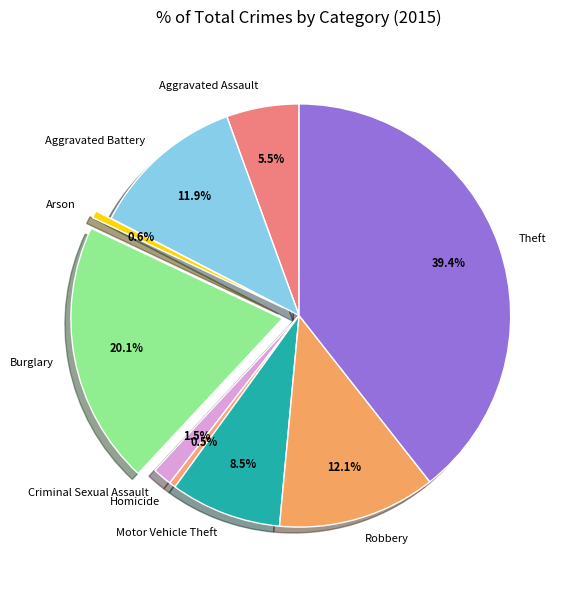

How many segments does this pie chart have?

9